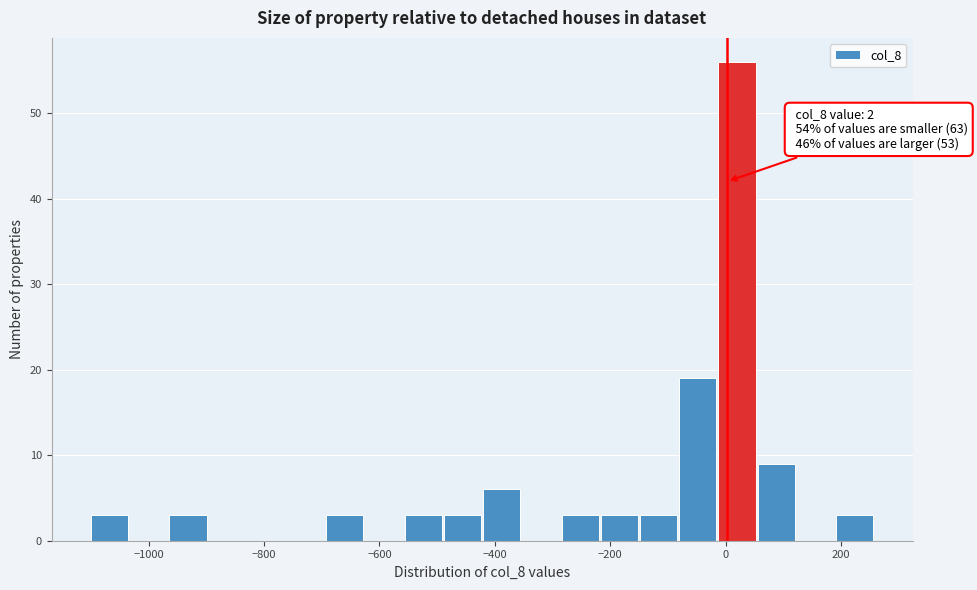

Around what value on the x-axis is the tallest bar? Give the approximate position of its centre, as read against the axis.

20